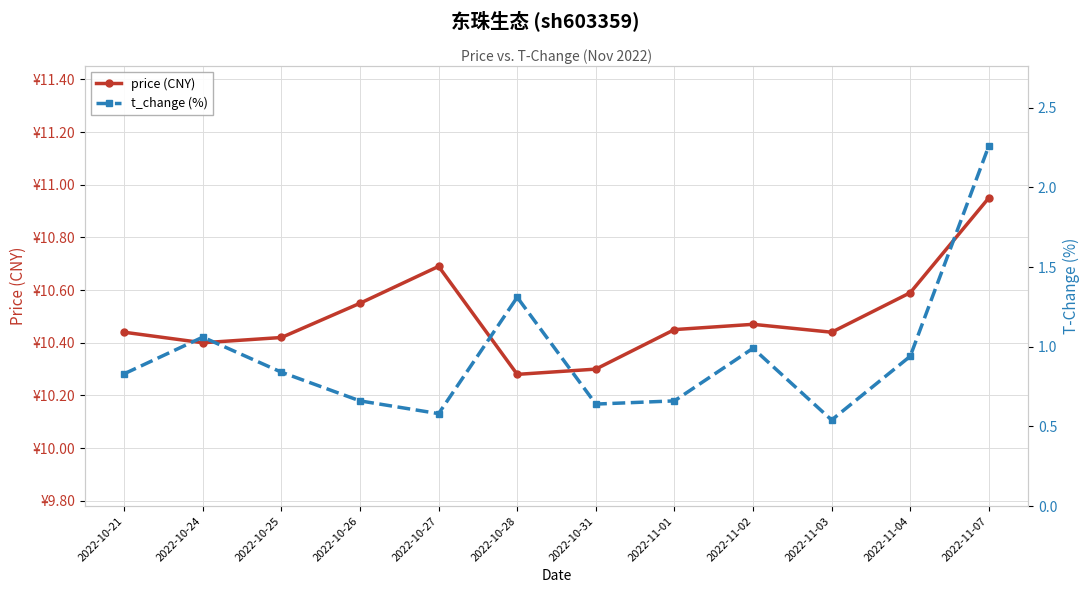

Between 2022-10-24 and 2022-11-03, which series saw the biggest shift?

t_change (%)